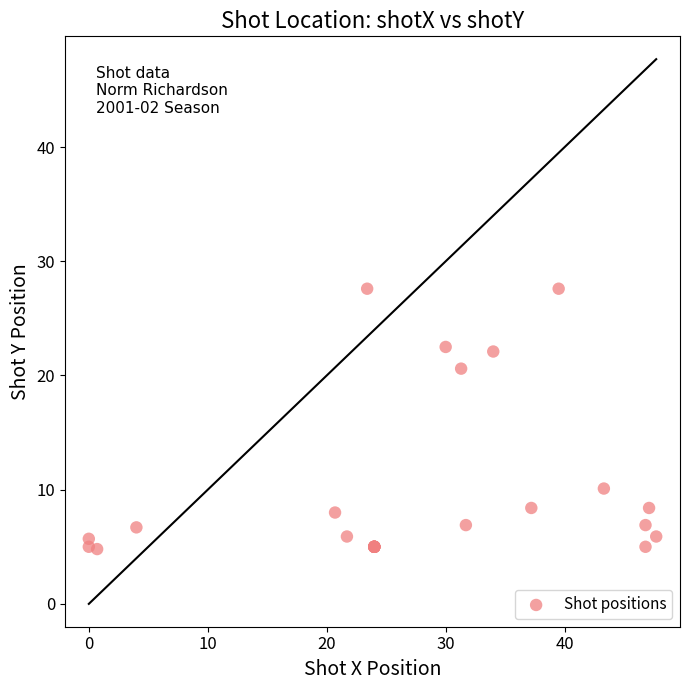

What Y value in the scatter plot is closest to 16?

20.6